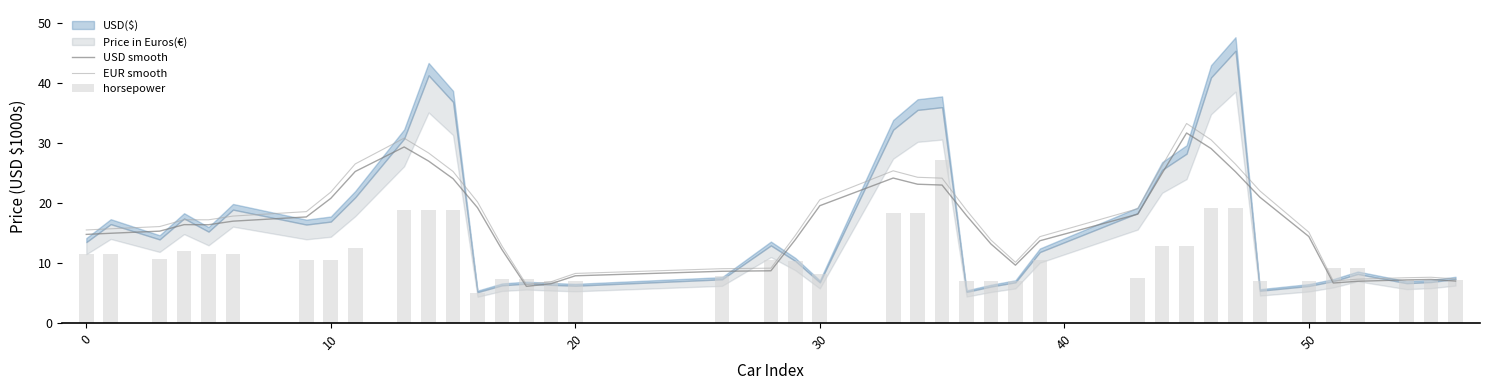

What is the minimum value for EUR smooth?

6.4